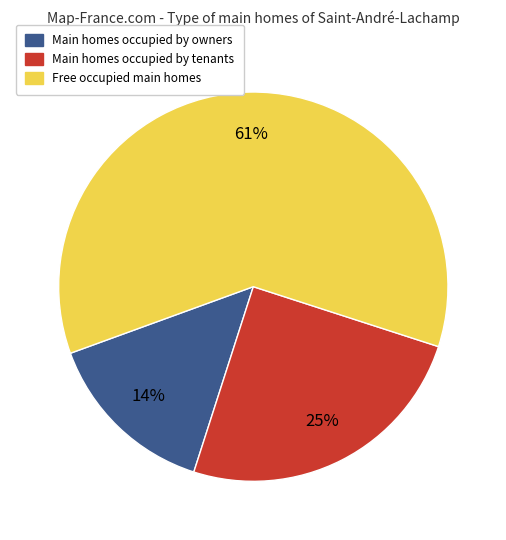

To the nearest percent, what is the average slice percentage?

33%